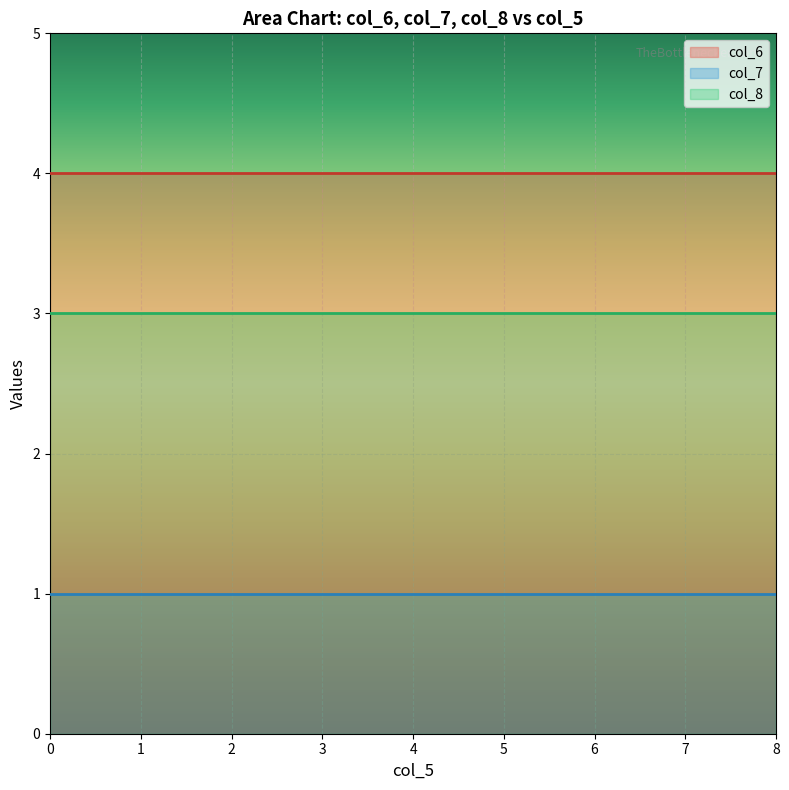

Rank the series by their maximum value, from lowest to highest.

col_7, col_8, col_6